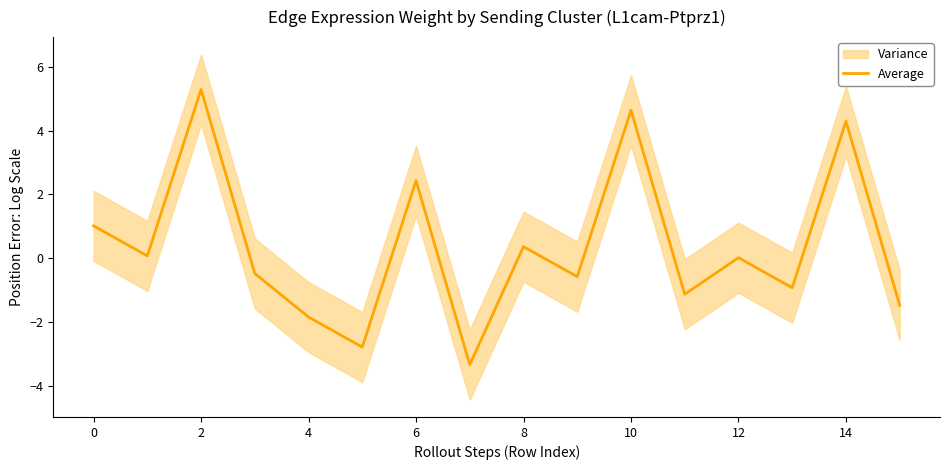

The value of Average at 0 is 1.0. True or false?

True